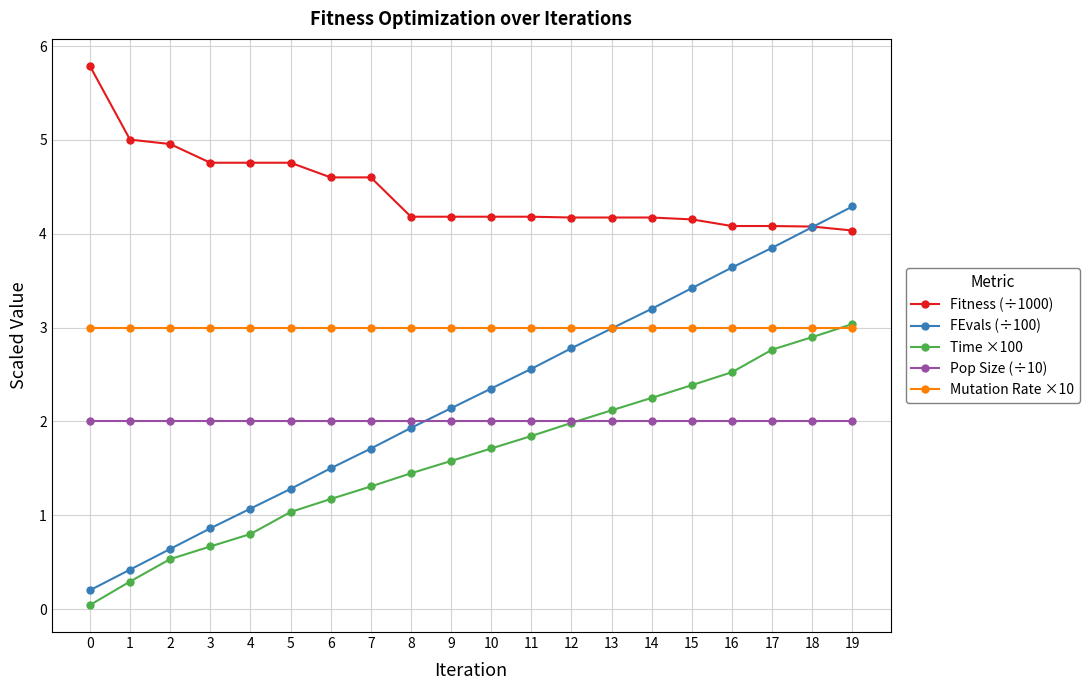

What is the spread (max minus min) of values at 6?

3.4